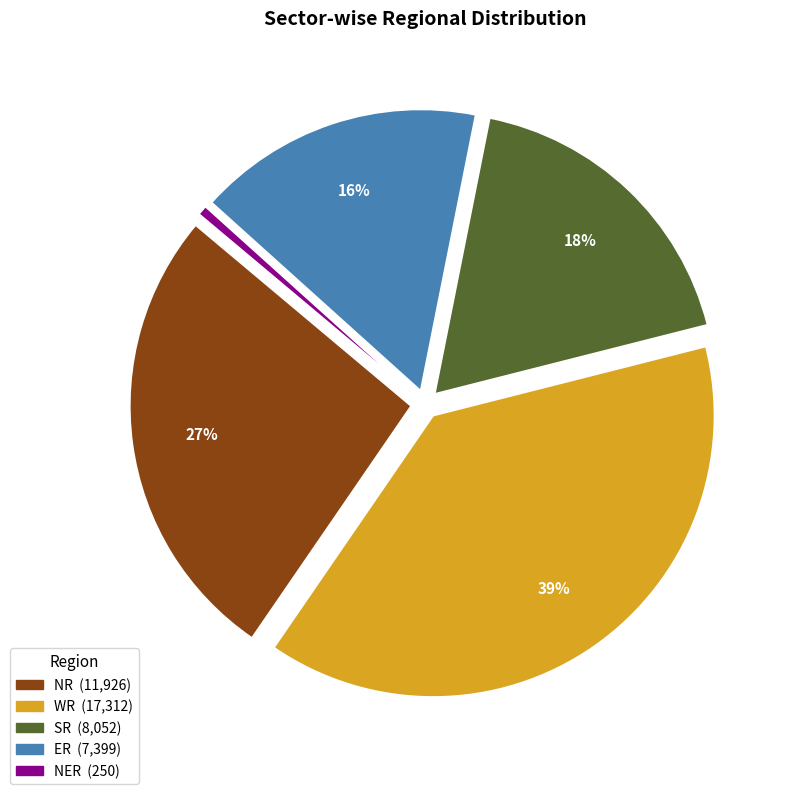

Is there any slice that represents more than half of the pie?

No